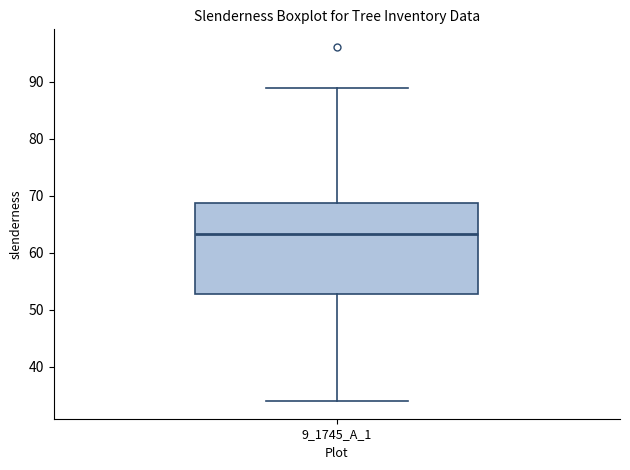

Transcribe this box plot: give where the median line is, the range the box spans, and where the two whiskers end, as read against the y-axis. The values are not printed on the chart, so give them approximately, as read against the axis.

median 63, box 53 to 69, whiskers 34 to 89